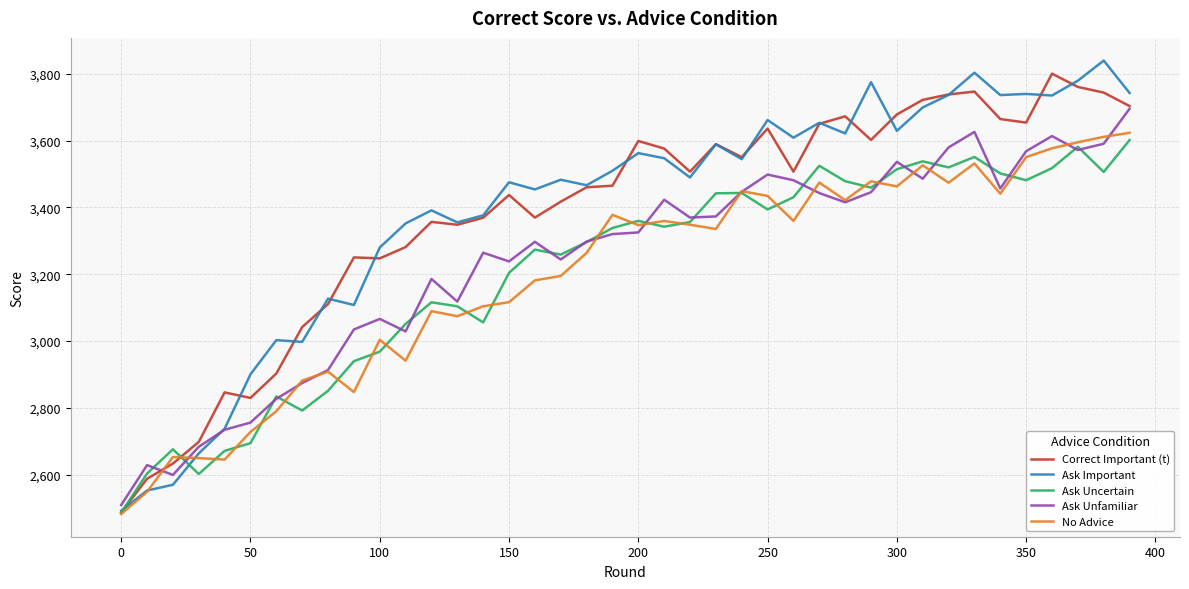

What is the minimum value shown in the chart?

2482.1